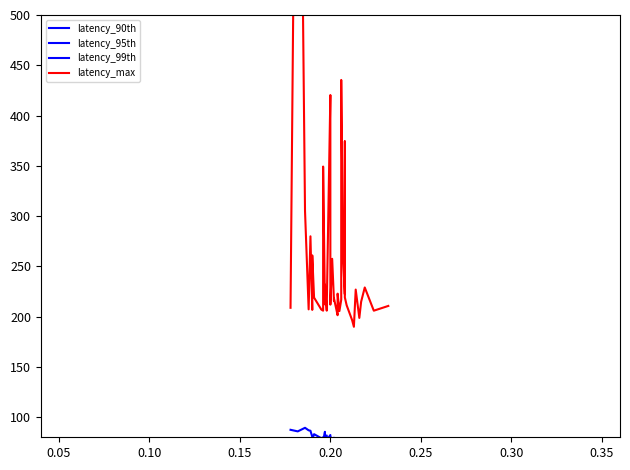

Rank the series by their maximum value, from highest to lowest.

latency_max, latency_99th, latency_95th, latency_90th